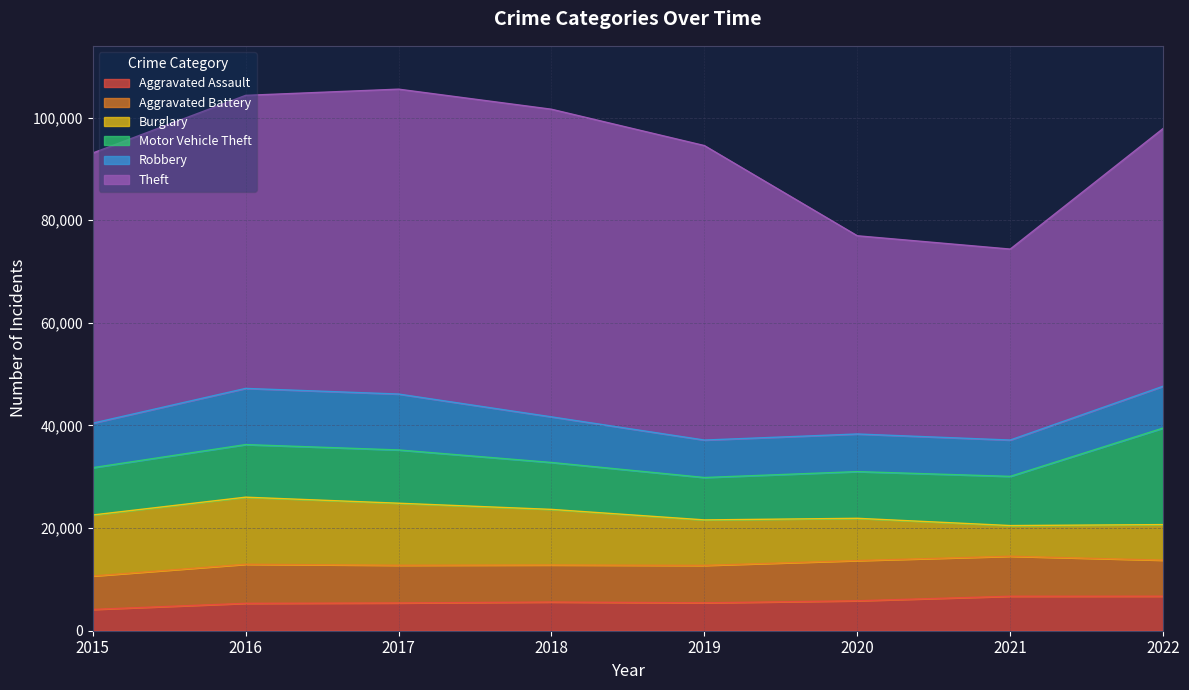

List the series in order of their peak value, lowest first.

Aggravated Assault, Aggravated Battery, Robbery, Burglary, Motor Vehicle Theft, Theft